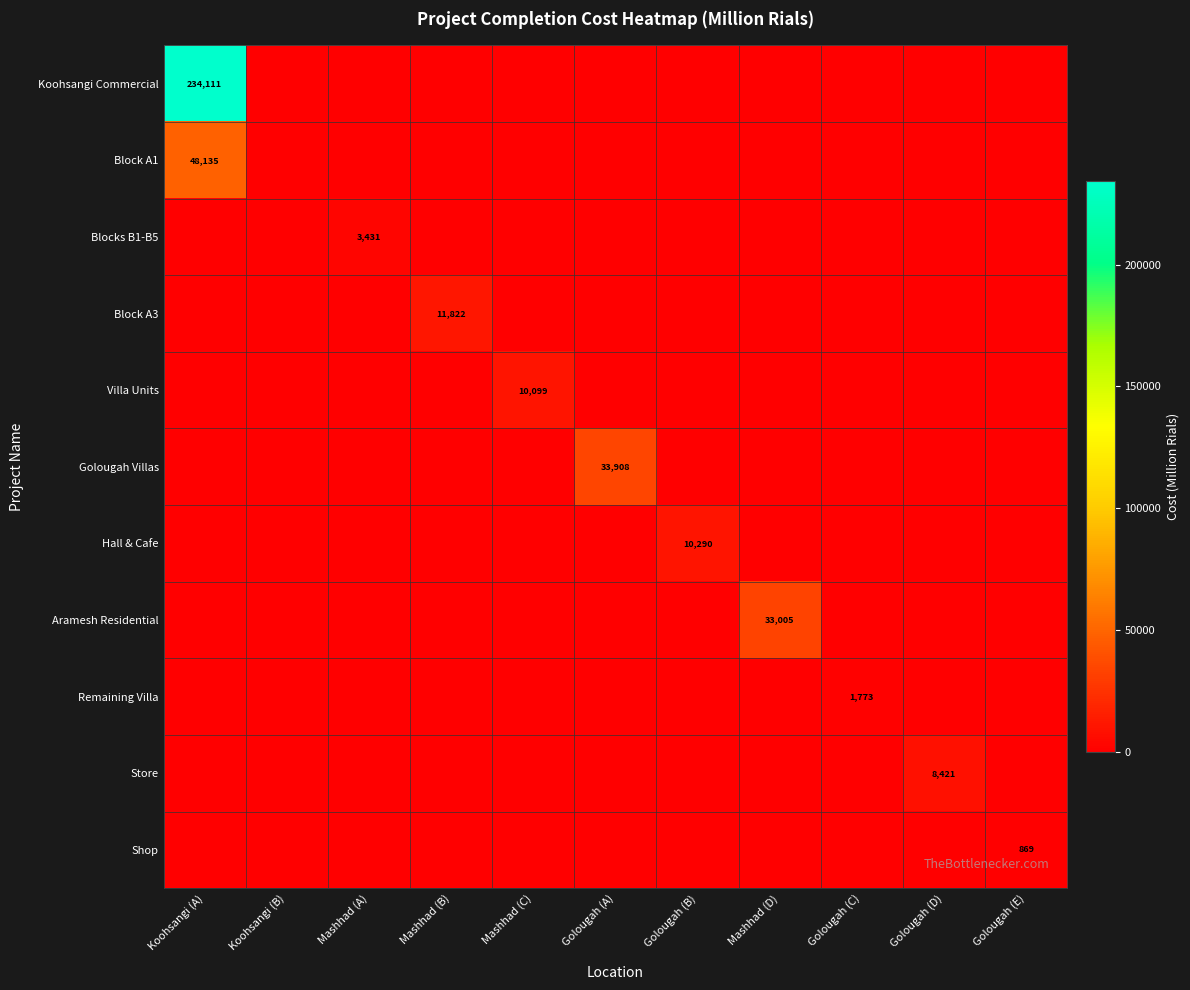

Which label corresponds to the largest value in the chart?

Koohsangi (A)